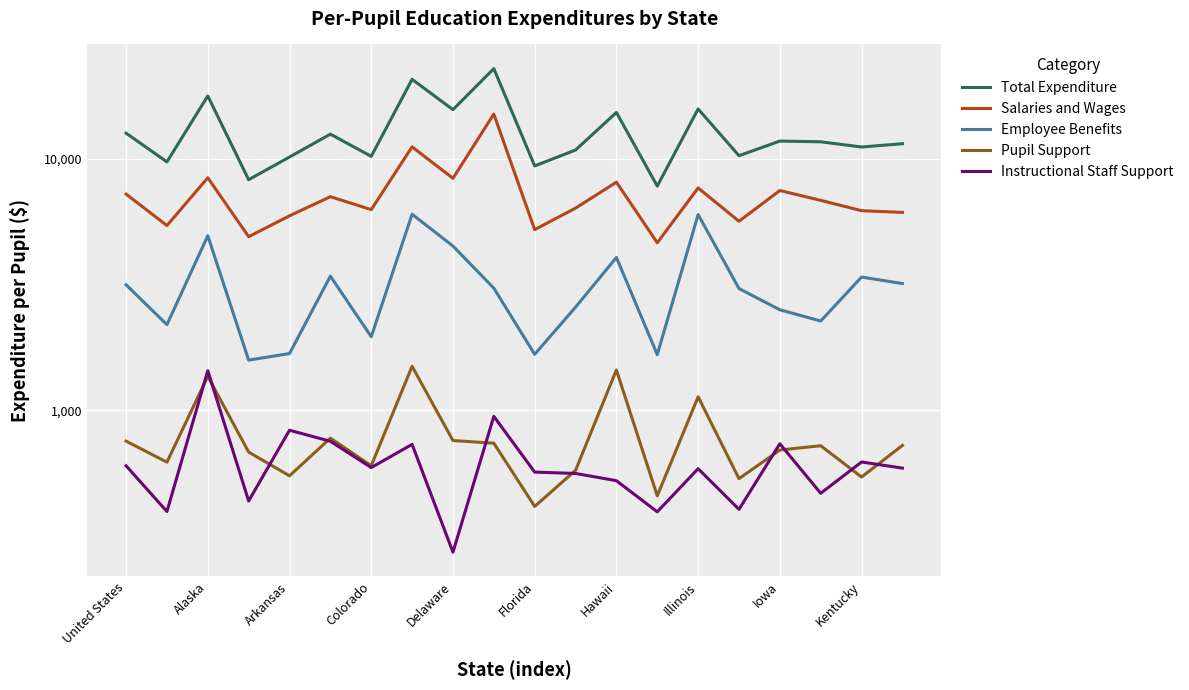

How many values in the Salaries and Wages series are below 6821?

10